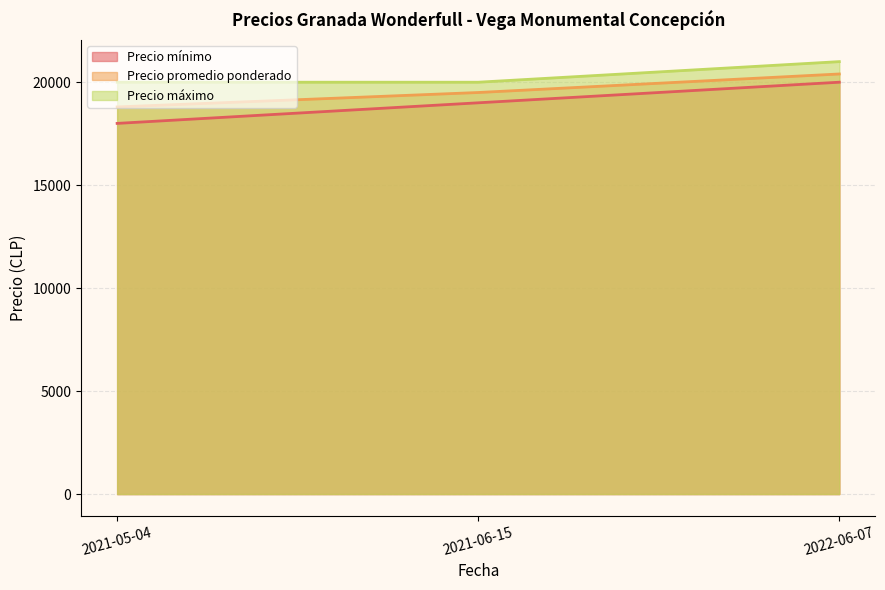

Reading left to right, extract all data points from this chart.

Precio mínimo: 18000	19000	20000
Precio promedio ponderado: 18800	19500	20400
Precio máximo: 20000	20000	21000